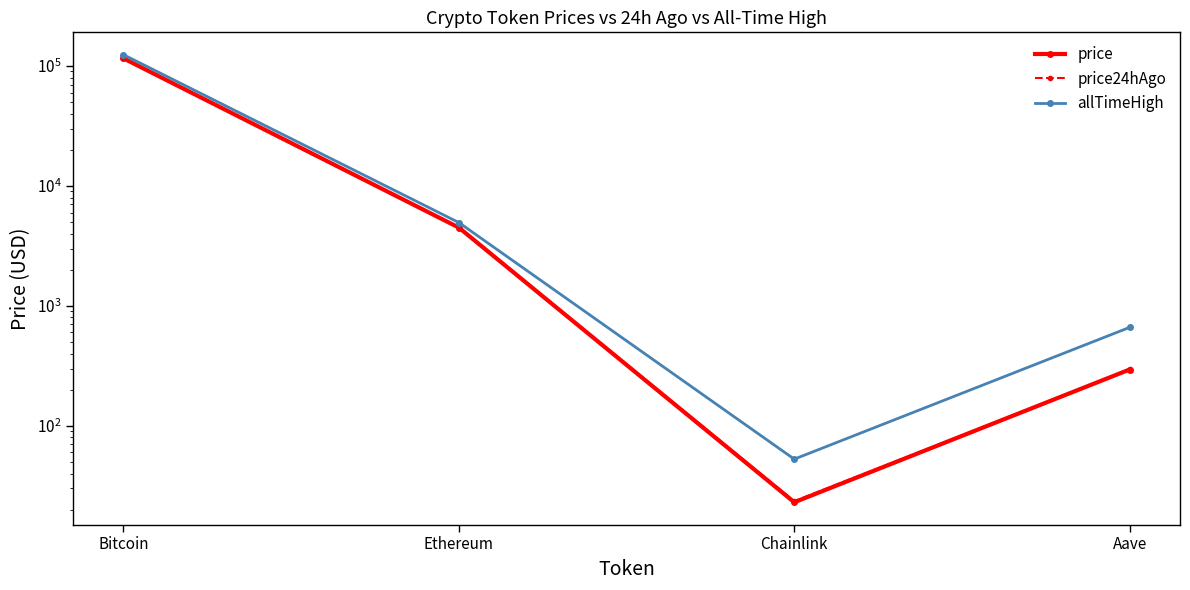

How many intersections are there between price24hAgo and price?

2